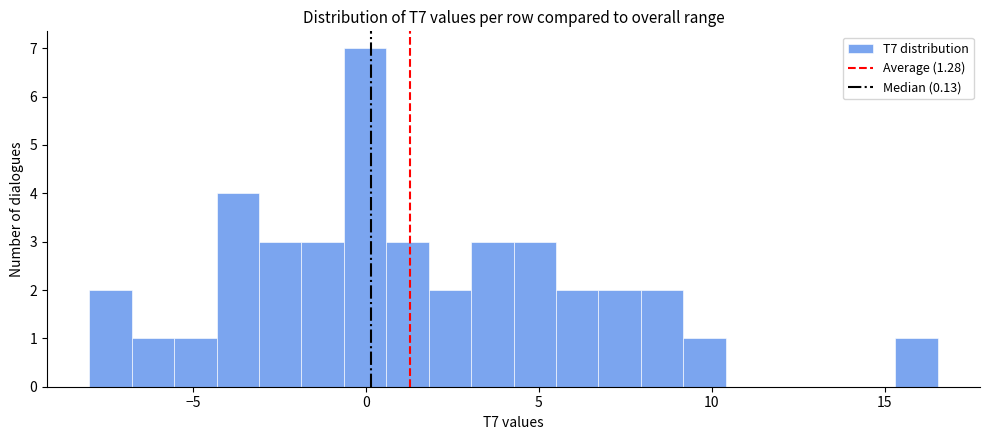

Read against the x-axis, roughly where is the centre of the tallest bar?

0.0